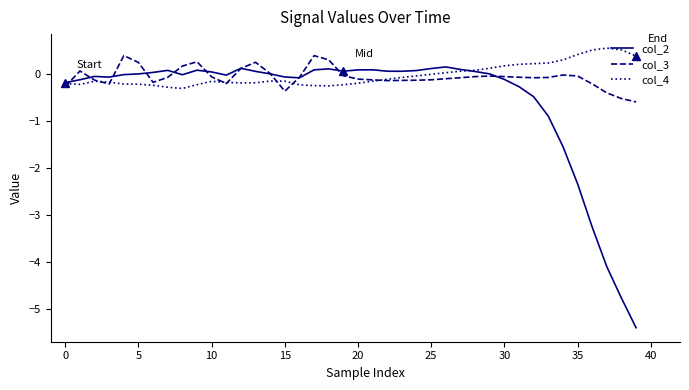

What is the greatest value displayed?

0.6